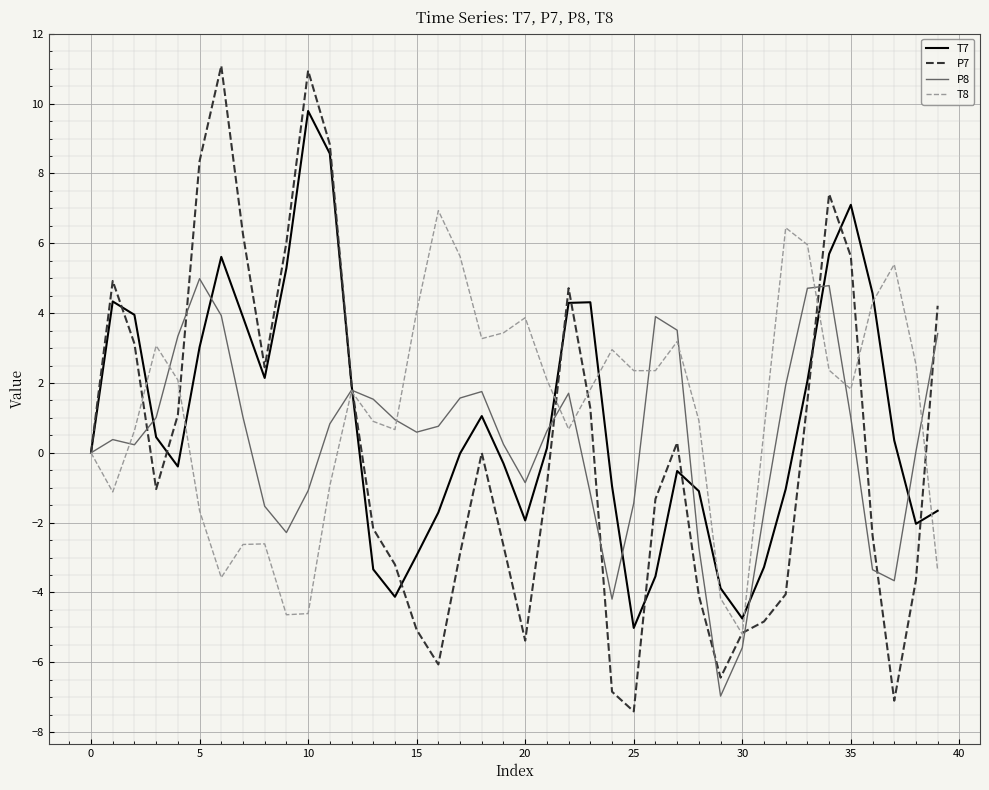

What is the minimum value shown in the chart?

-7.4